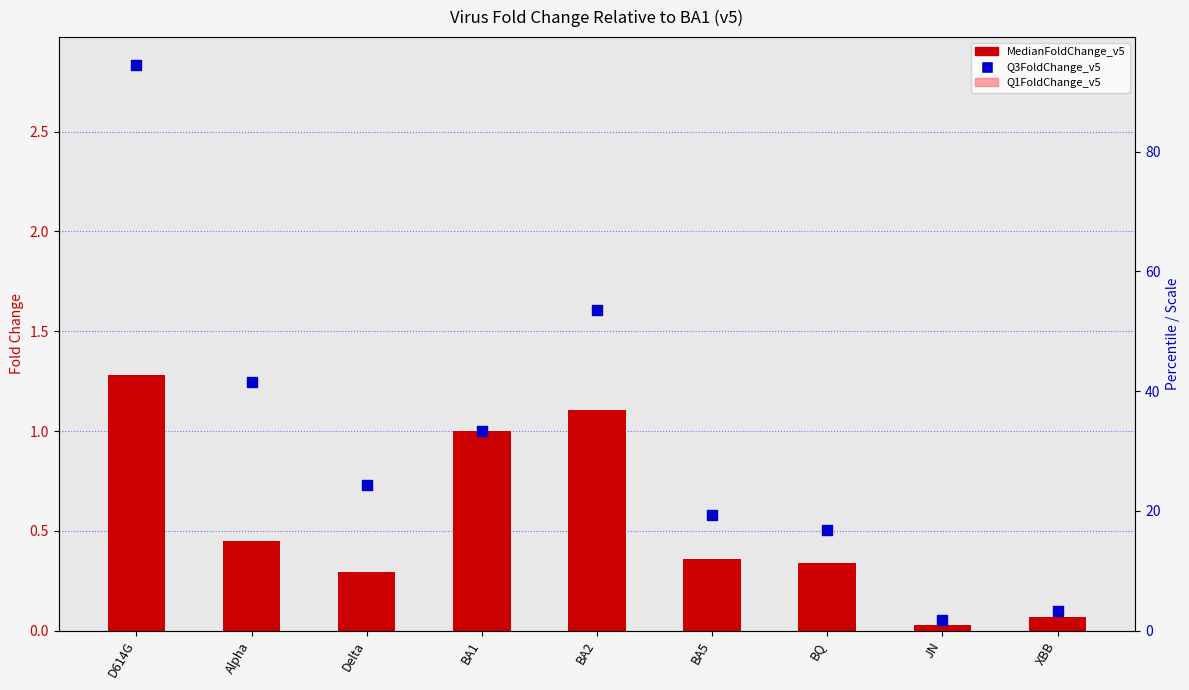

At how many categories does at least one series exceed 0?

9